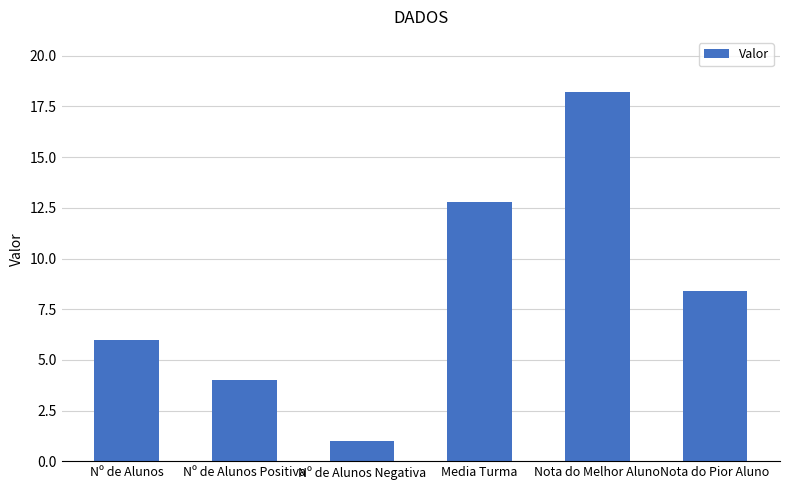

Approximately how many times larger is the value at Nº de Alunos Negativa compared to Media Turma?

0.1